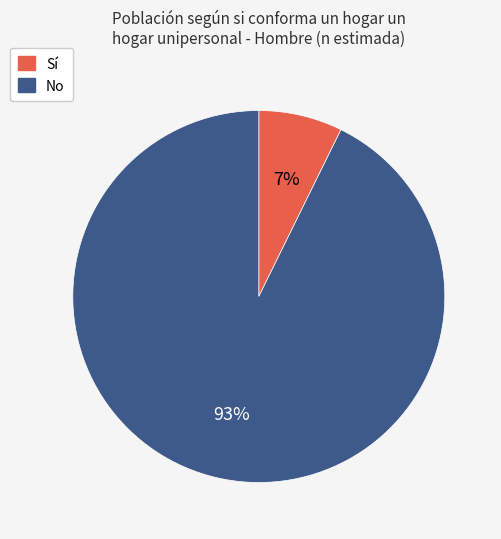

True or false: No accounts for 99% of the total.

False